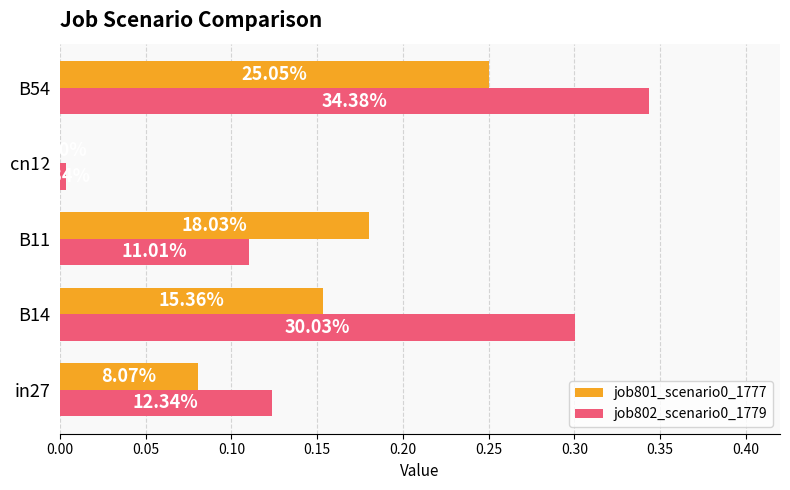

At how many categories does at least one series exceed 0?

5